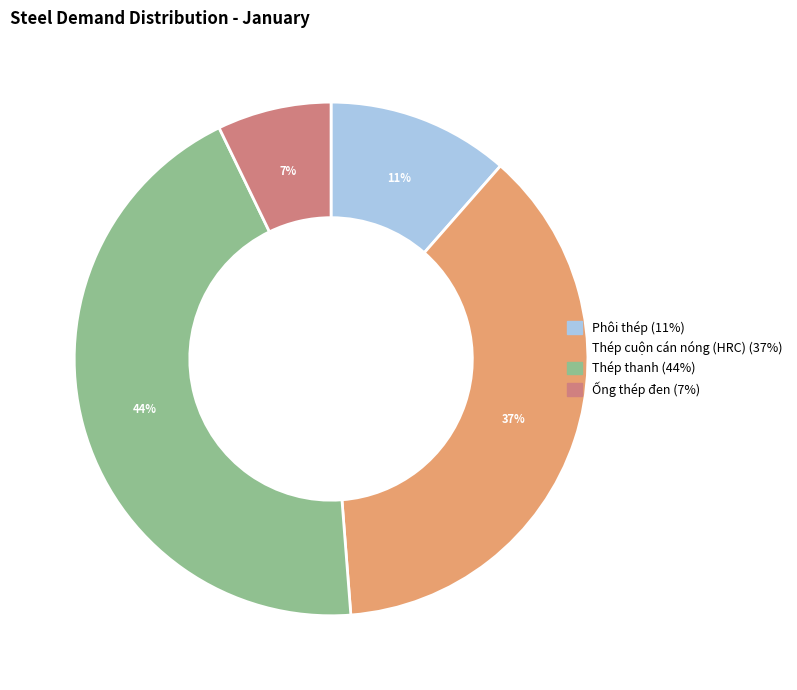

Which slice is the largest?

Thép thanh